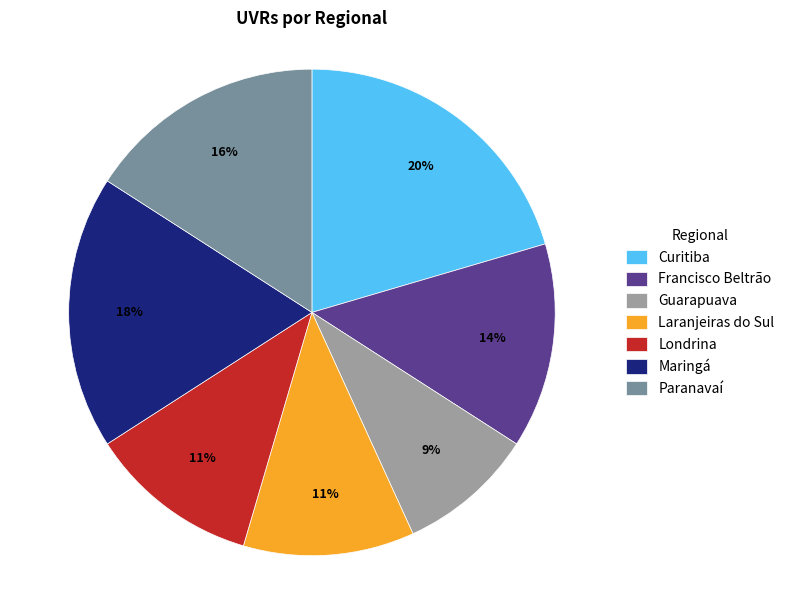

What percentage is the Maringá slice, to the nearest percent?

18%